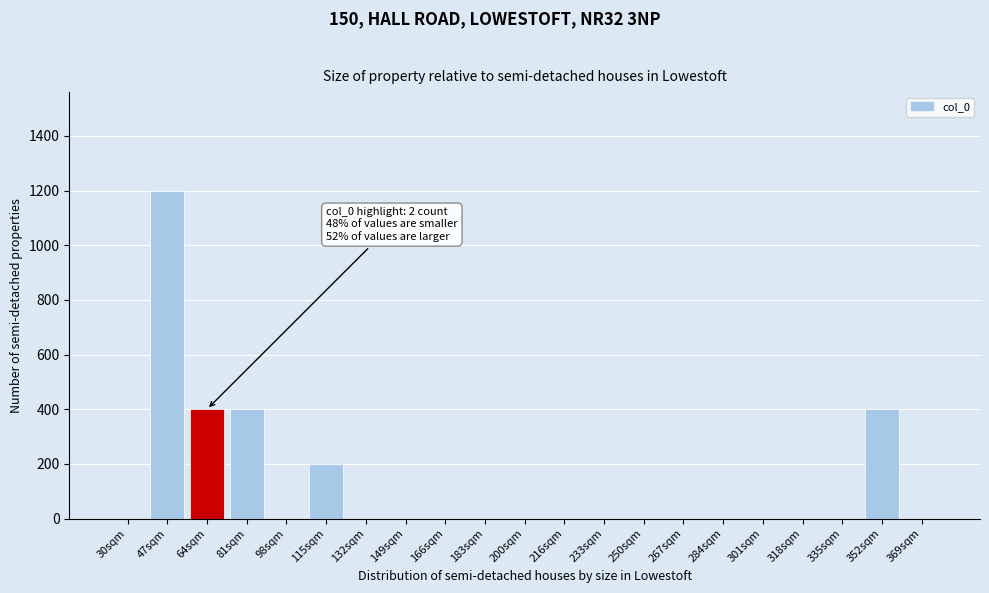

Reading left to right, extract all data points from this chart.

30sqm=0	47sqm=1200	64sqm=400	81sqm=400	98sqm=0	115sqm=200	132sqm=0	149sqm=0	166sqm=0	183sqm=0	200sqm=0	216sqm=0	233sqm=0	250sqm=0	267sqm=0	284sqm=0	301sqm=0	318sqm=0	335sqm=0	352sqm=400	369sqm=0